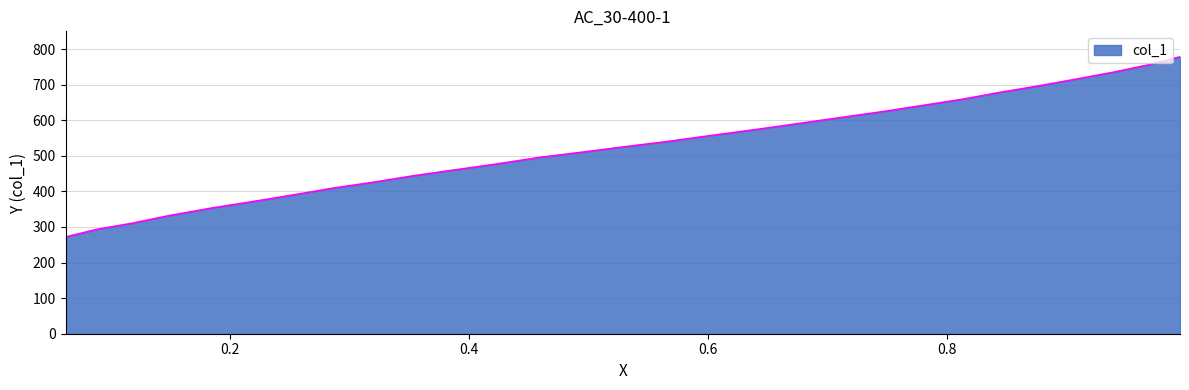

Reading left to right, list all the values displayed in this chart.

0.9952=778.4	0.9685=755.5	0.9389=734.7	0.9079=715.4	0.8773=696.8	0.8453=678.9	0.8128=658.9	0.7798=641.7	0.7468=624.6	0.7119=608.1	0.676=590.9	0.6397=573.8	0.6014=556.6	0.5674=540.9	0.531=525.8	0.4942=510.1	0.4593=495.8	0.4234=477.2	0.3885=460.7	0.354=444.3	0.3196=425.7	0.2847=408.5	0.2512=389.2	0.2173=370.6	0.1848=353.4	0.1499=332.7	0.1178=310.5	0.0883=293.3	0.0621=271.9